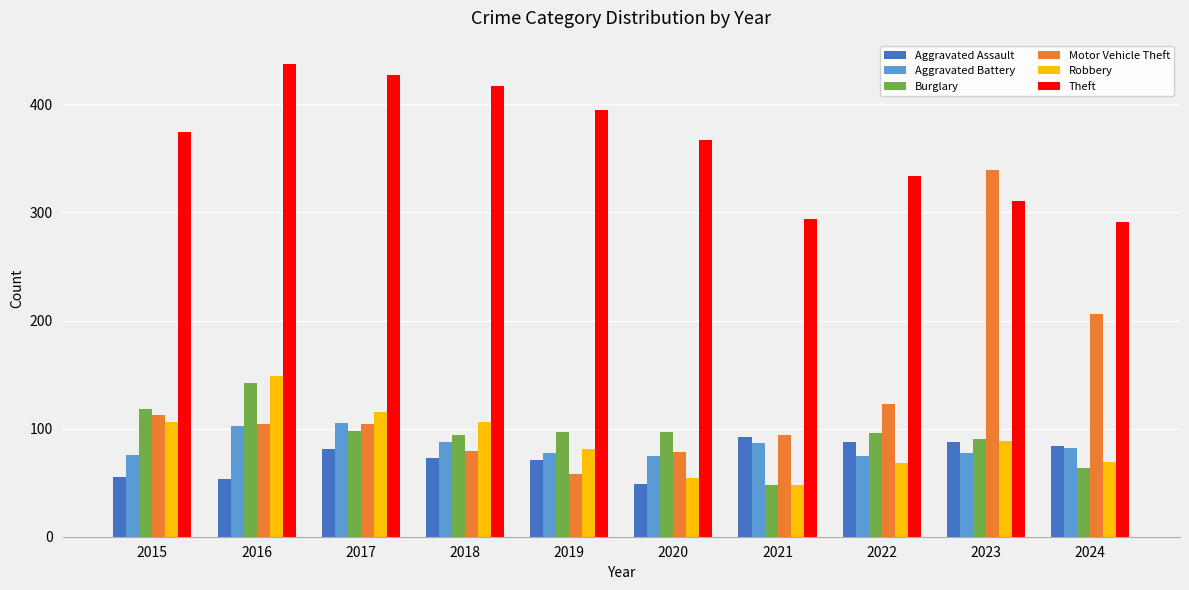

At which label does Motor Vehicle Theft reach its peak?

2023